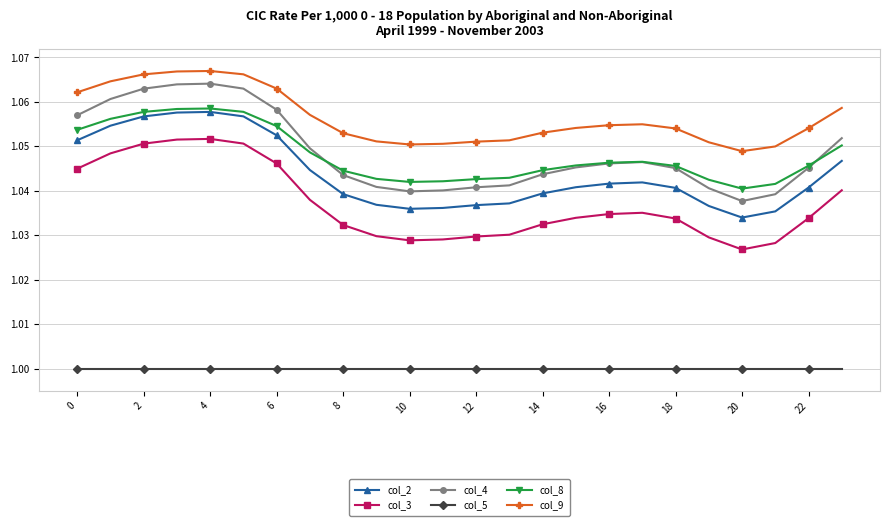

True or false: col_2 and col_8 cross at least once.

False